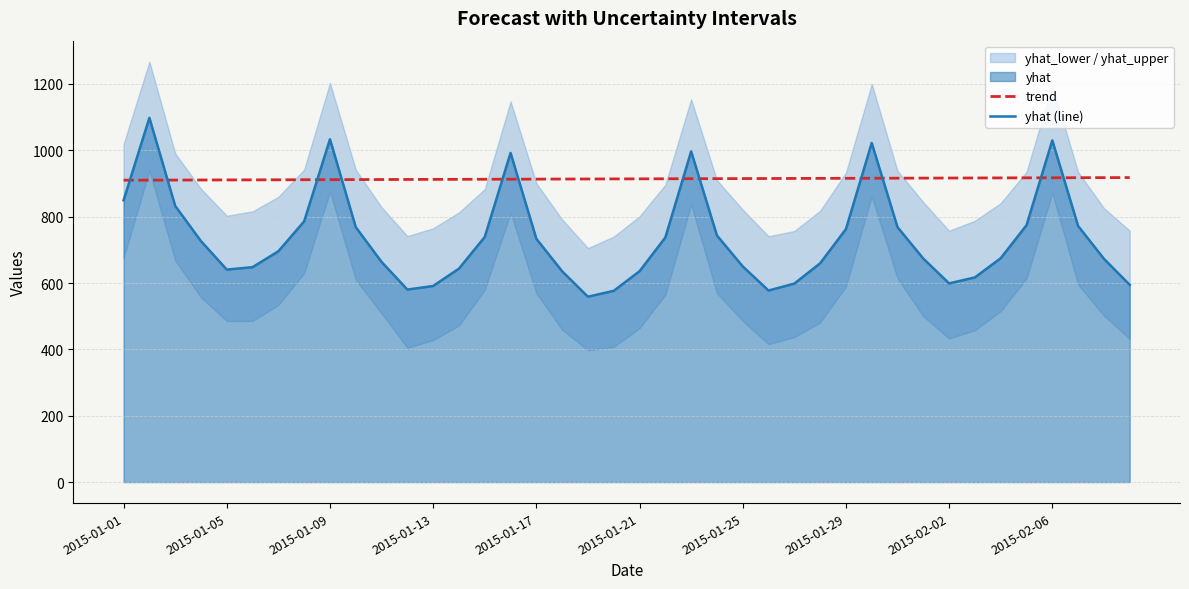

At how many categories does at least one series exceed 840?

40